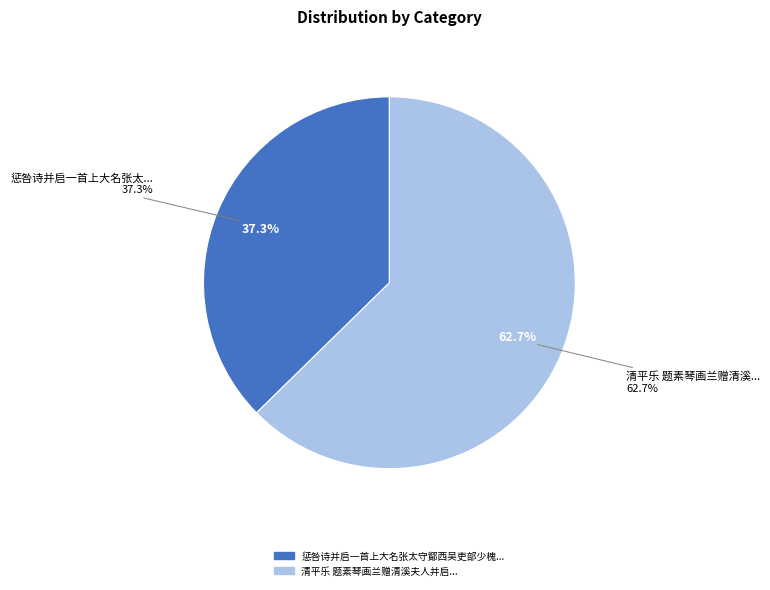

Does 清平乐 题素琴画兰赠清溪夫人并启 account for over 50% of the chart?

Yes